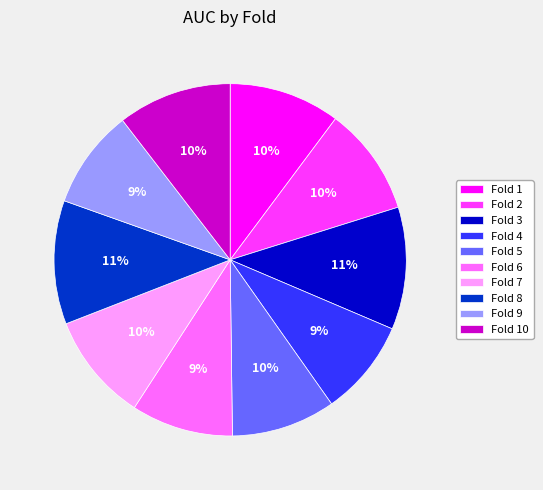

True or false: Fold 7 accounts for 20% of the total.

False